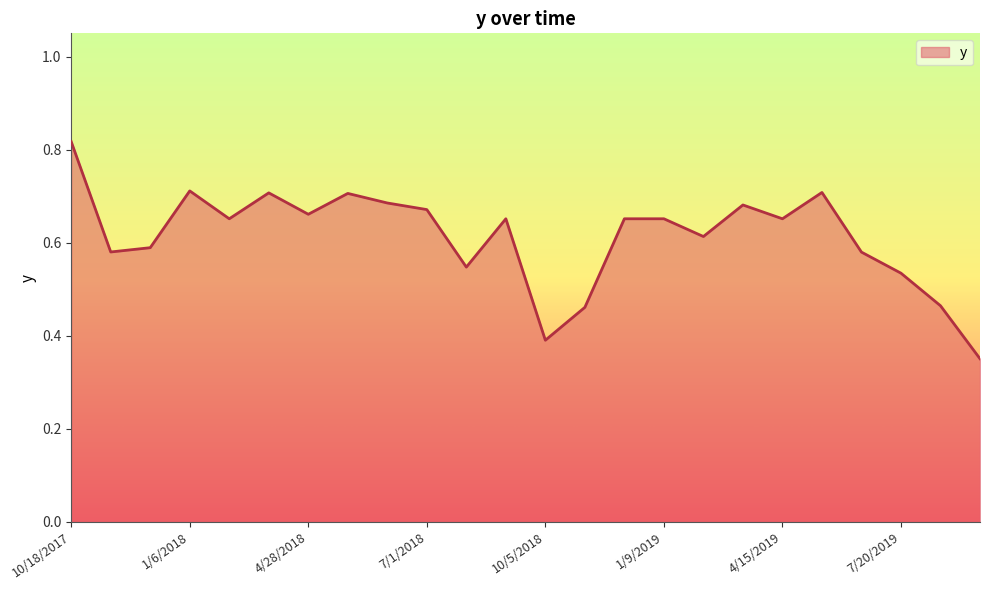

True or false: there are more than 2 points higher than both neighbors.

True